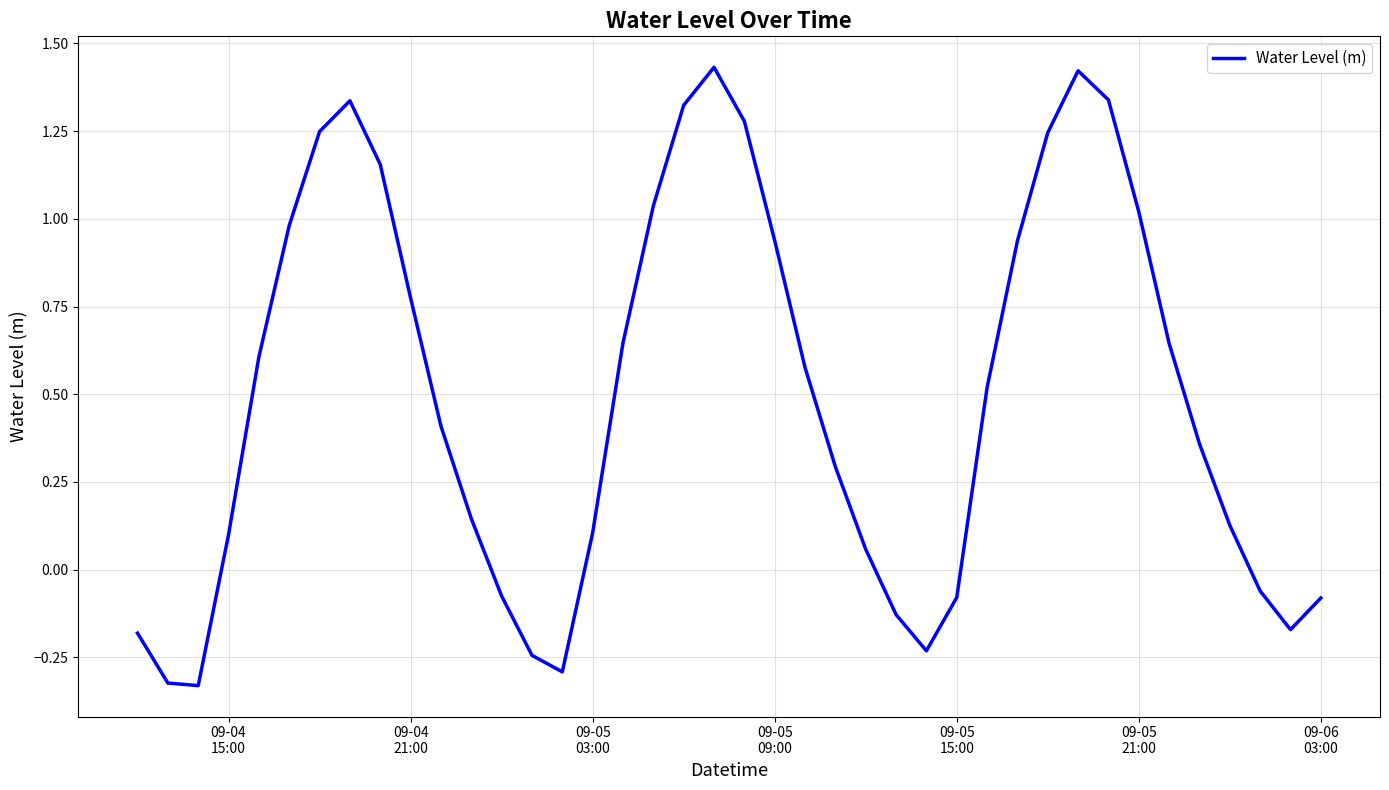

What is the difference between the maximum and minimum values?

1.8